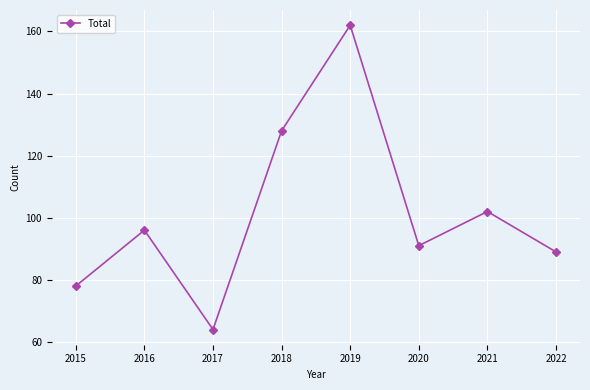

How many lines are shown in the chart?

1